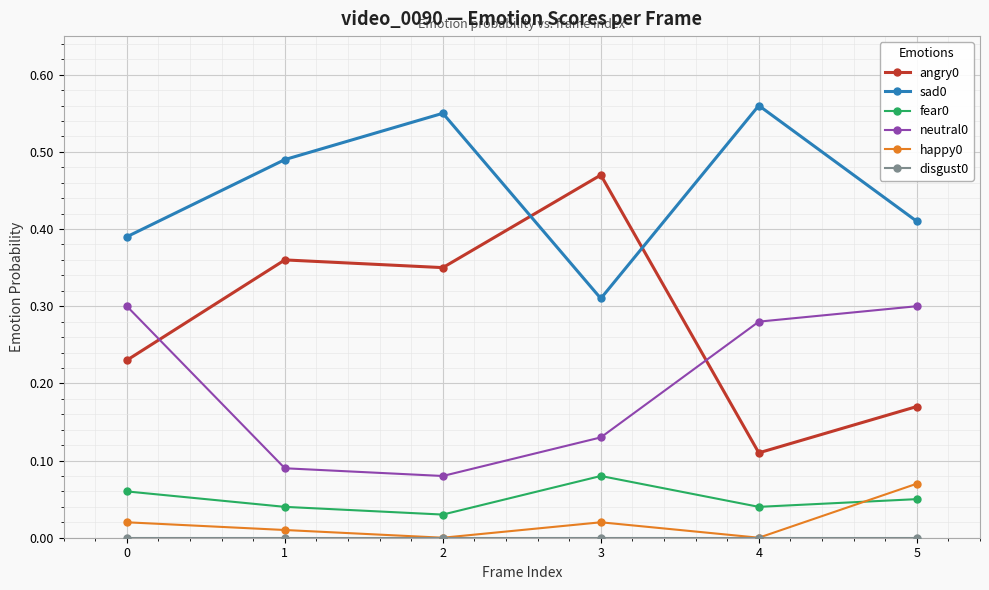

Which category has the highest value across all series?

4